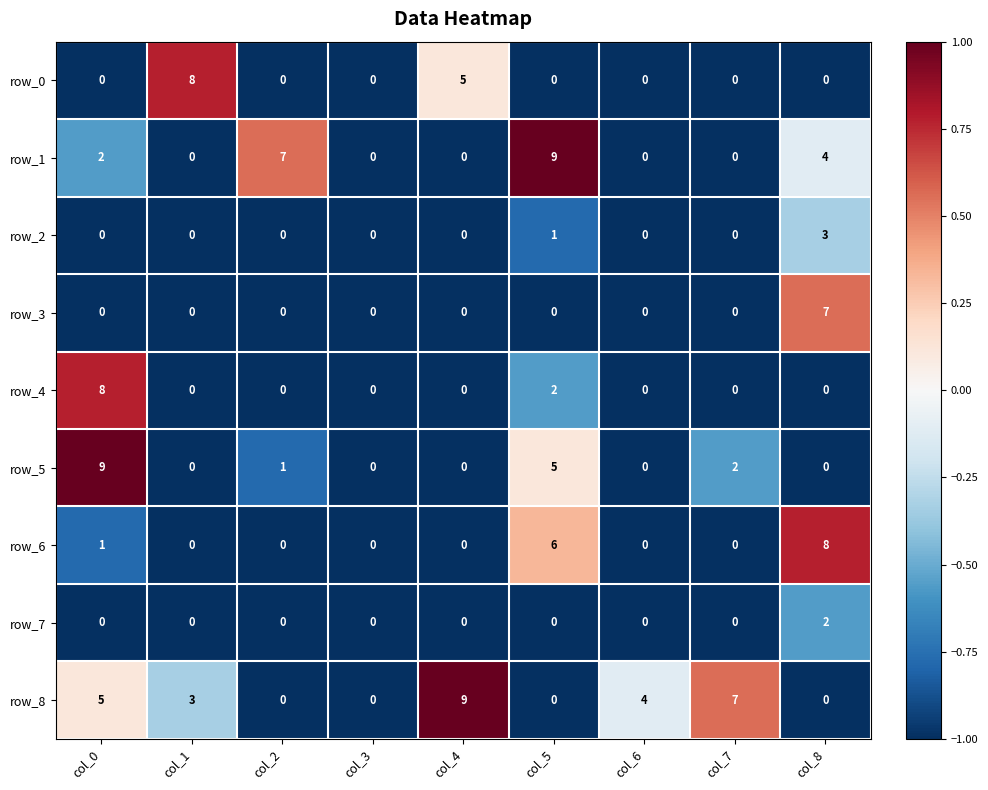

What is the sum of the row_8 values at col_7 and col_6?

11